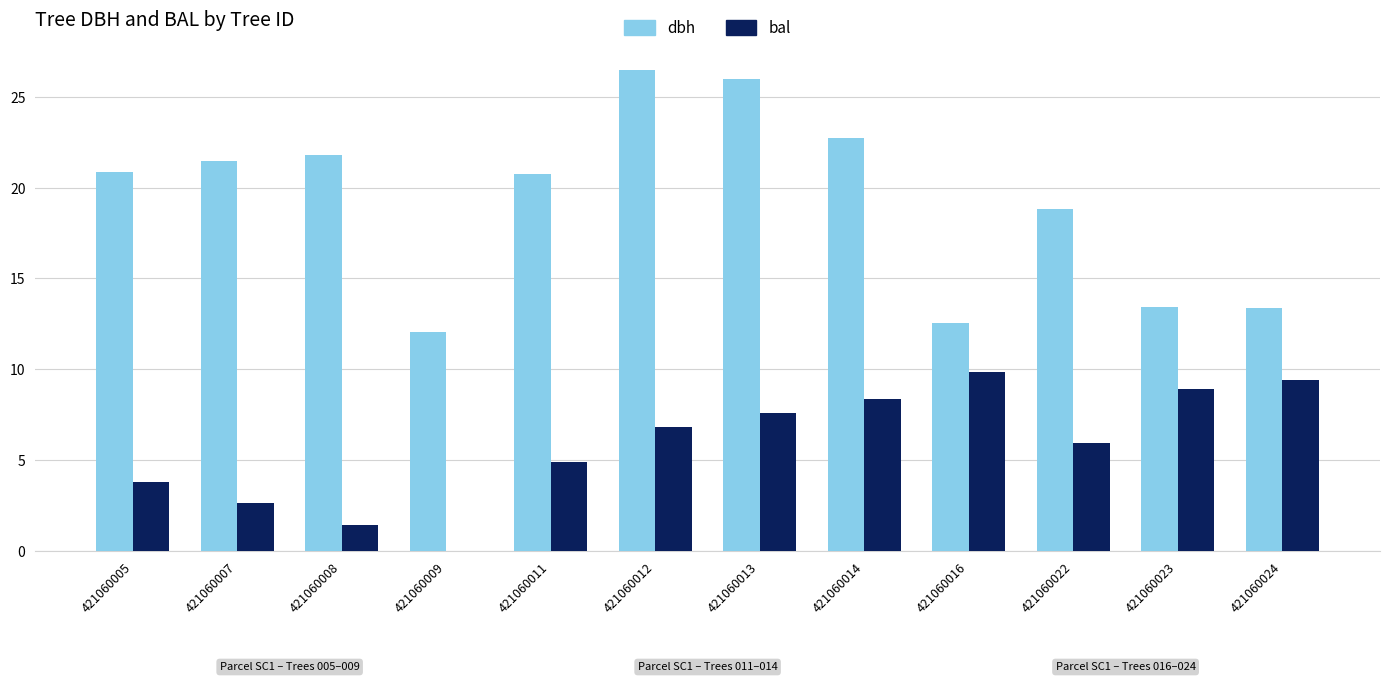

How many data points does each series have?

12